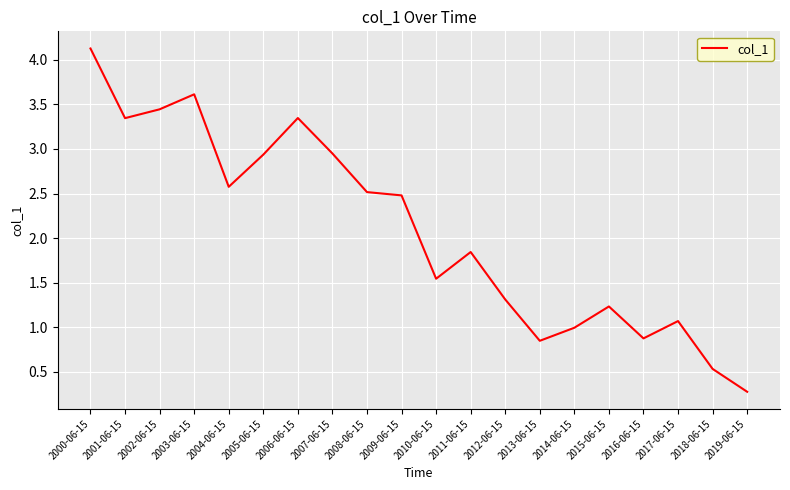

What is the maximum value shown in the chart?

4.1